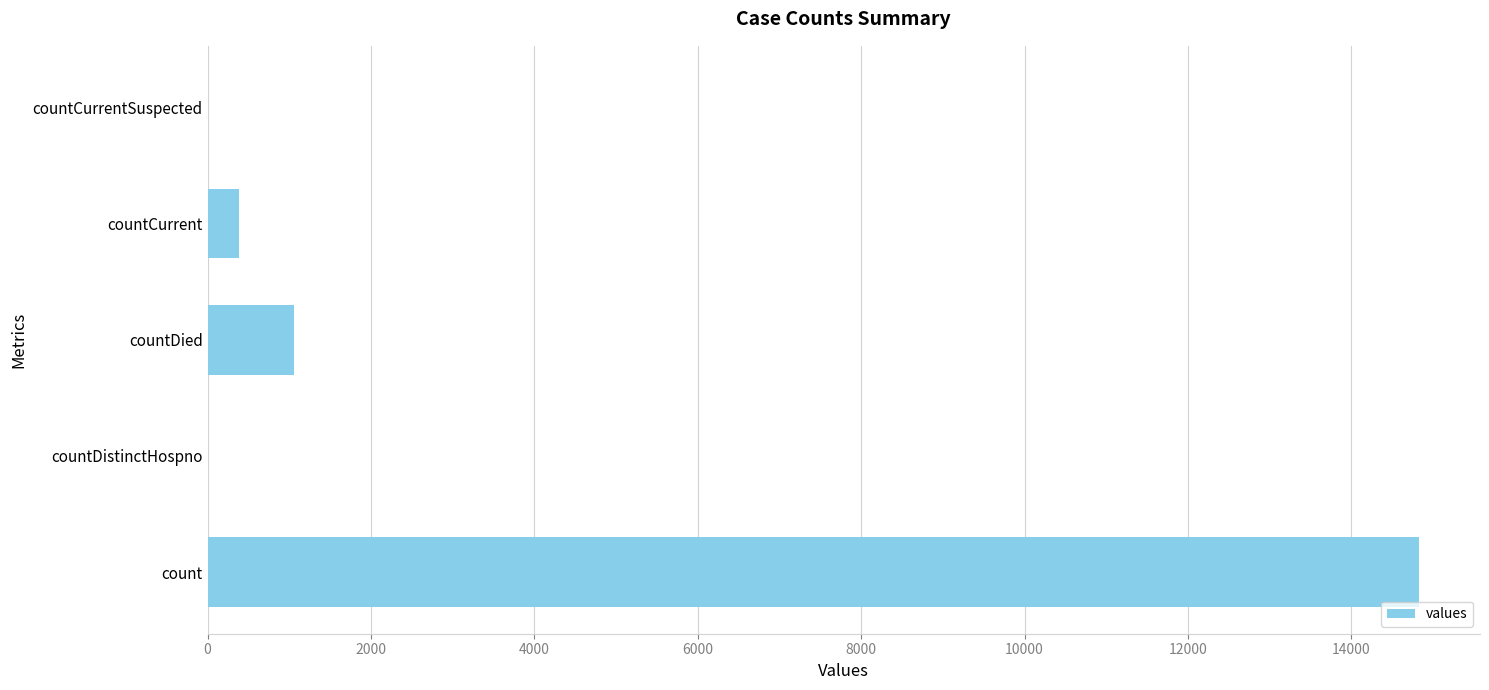

What is the sum of all values?

16269